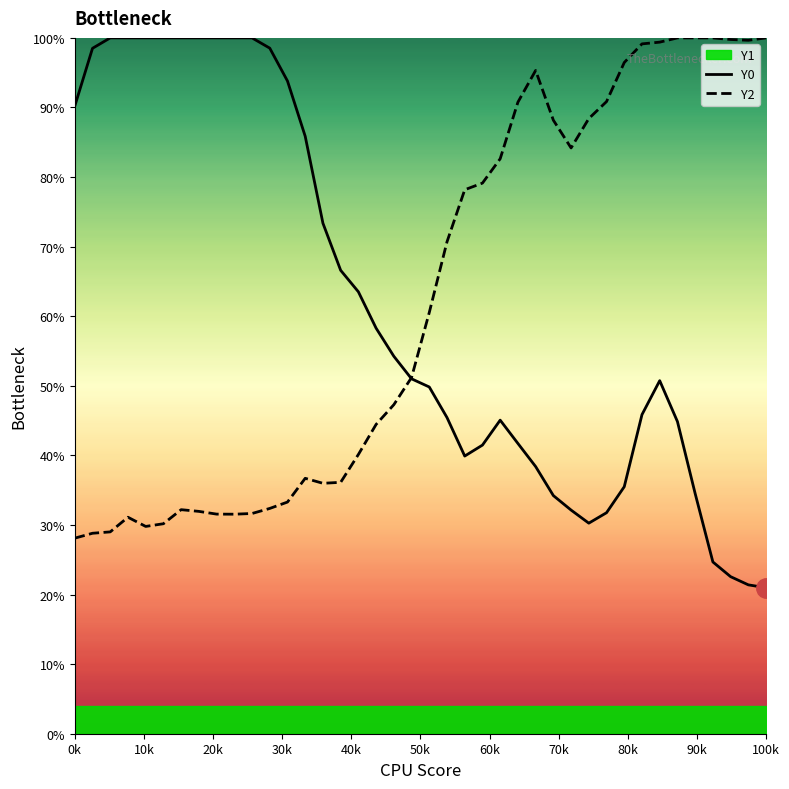

Which series has the largest range (max minus min)?

Y0